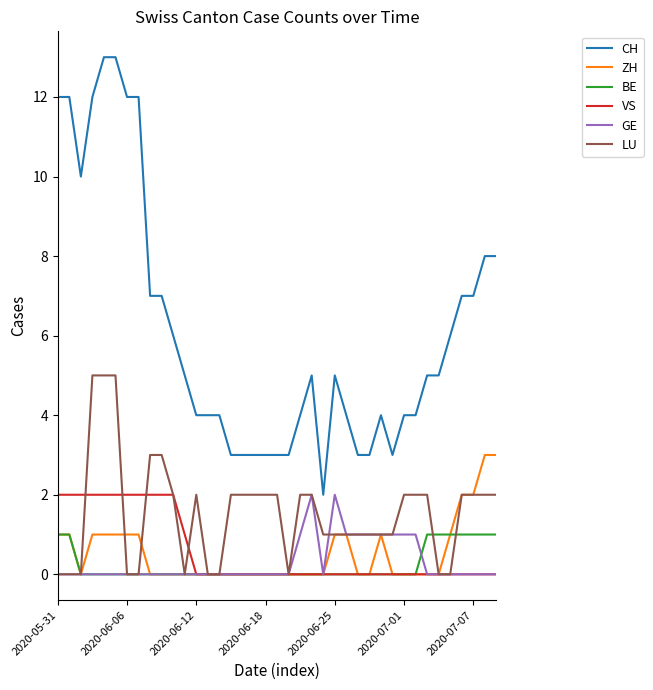

Does the chart have visible grid lines?

No